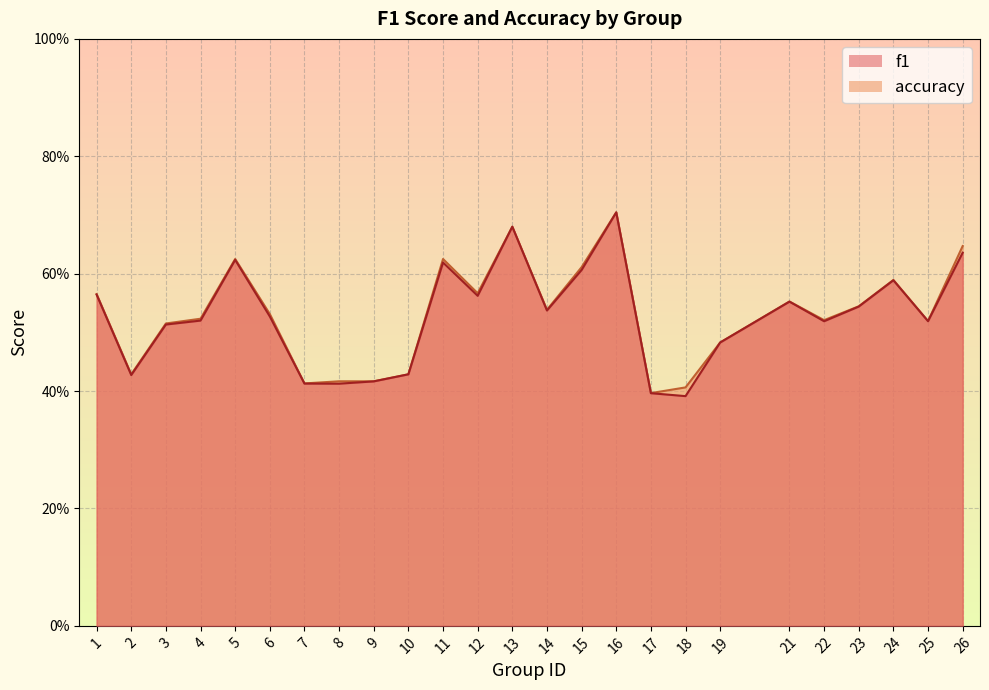

How many f1 values are between 0 and 1?

25